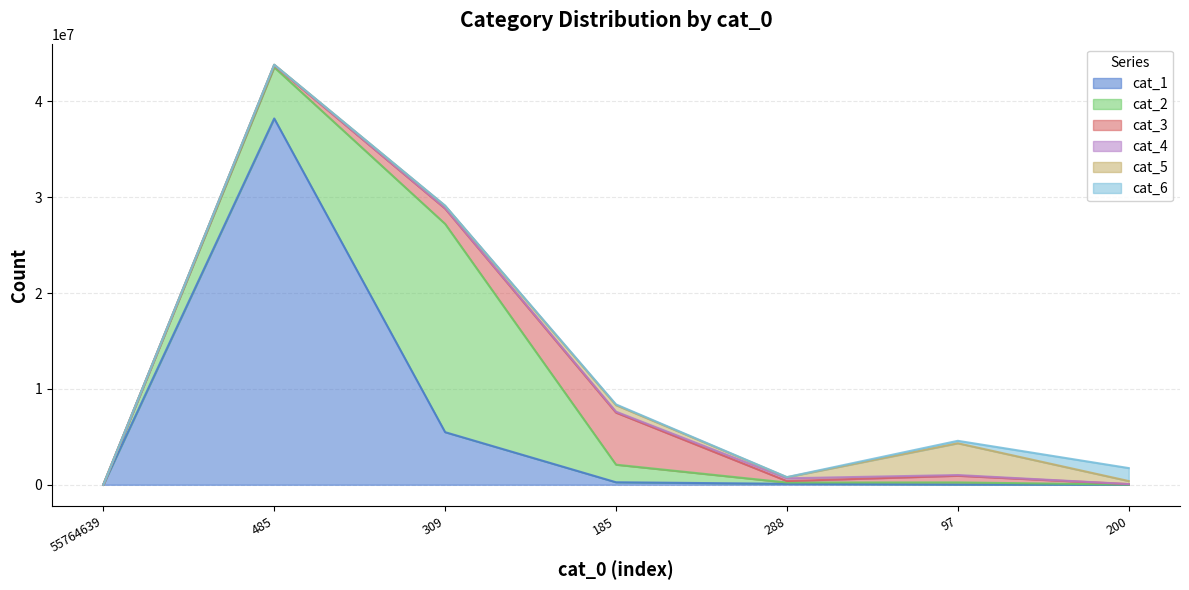

Which series ends up on top after the final intersection of cat_4 and cat_5?

cat_5